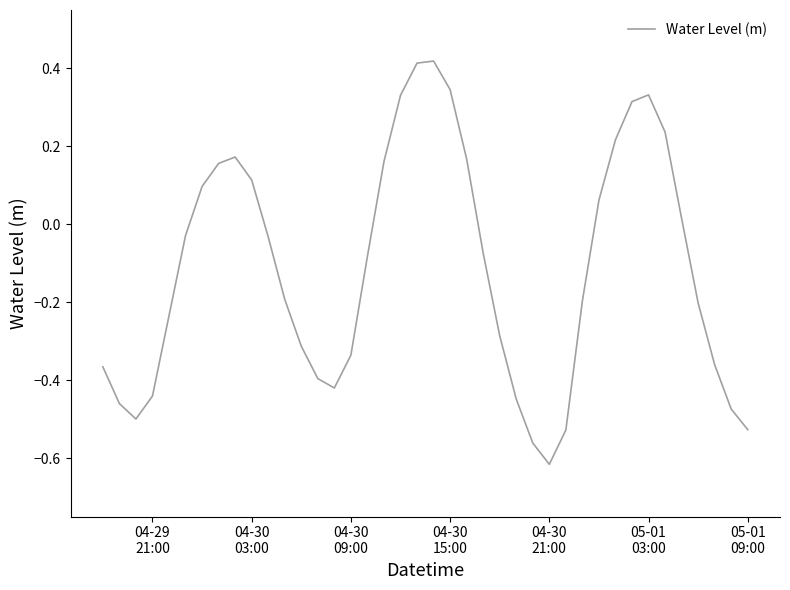

What is the difference between the maximum and minimum values?

1.0